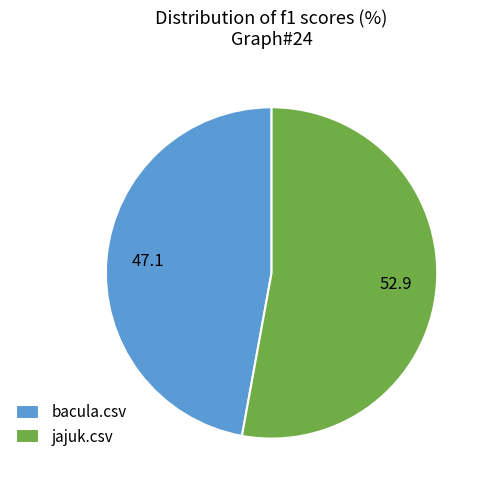

Is the sum of bacula.csv and jajuk.csv greater than half?

Yes